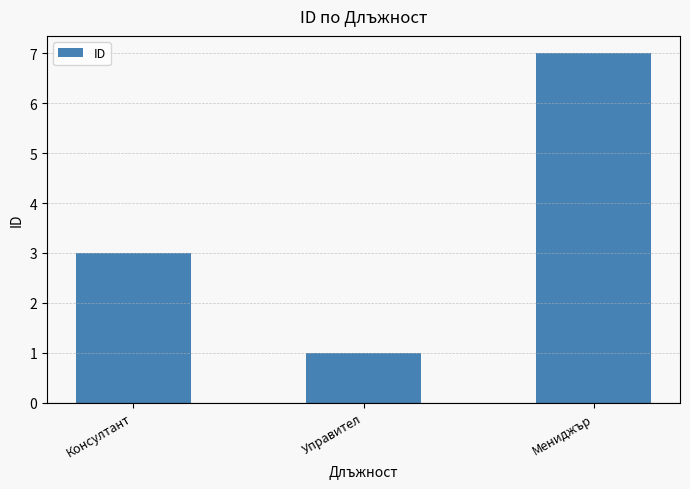

The value at Консултант is 1. True or false?

False